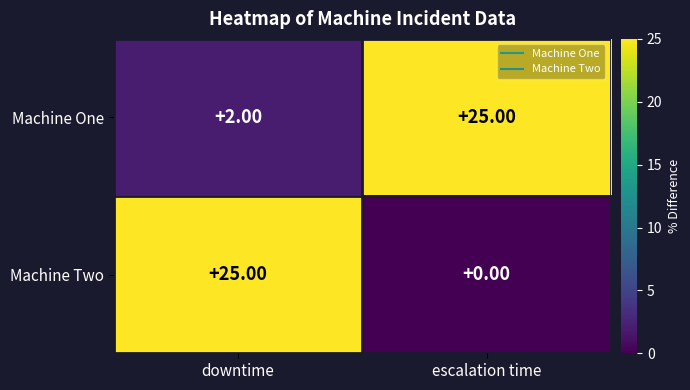

Between downtime and escalation time, which series saw the biggest shift?

Machine Two